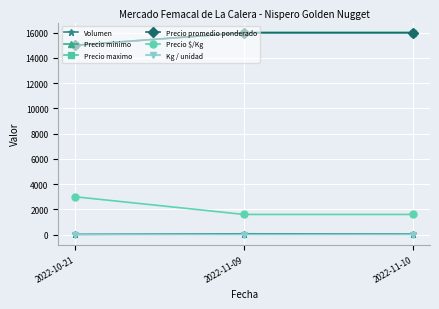

What is the average value of the Kg / unidad series?

8